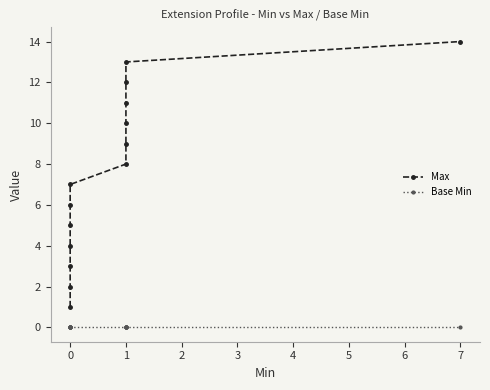

What is the label of the 6th point from the left?

4